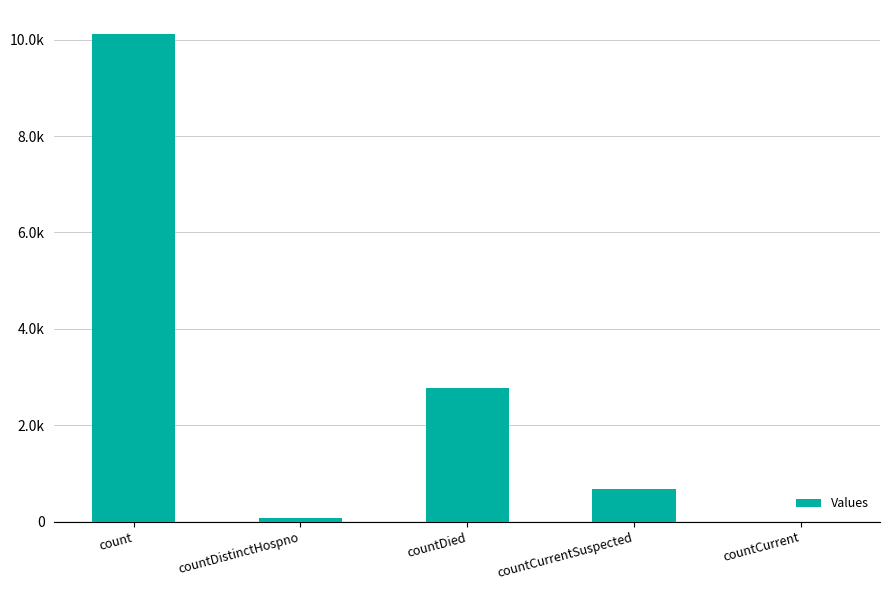

Is it true that the value at countDied is 2769?

True